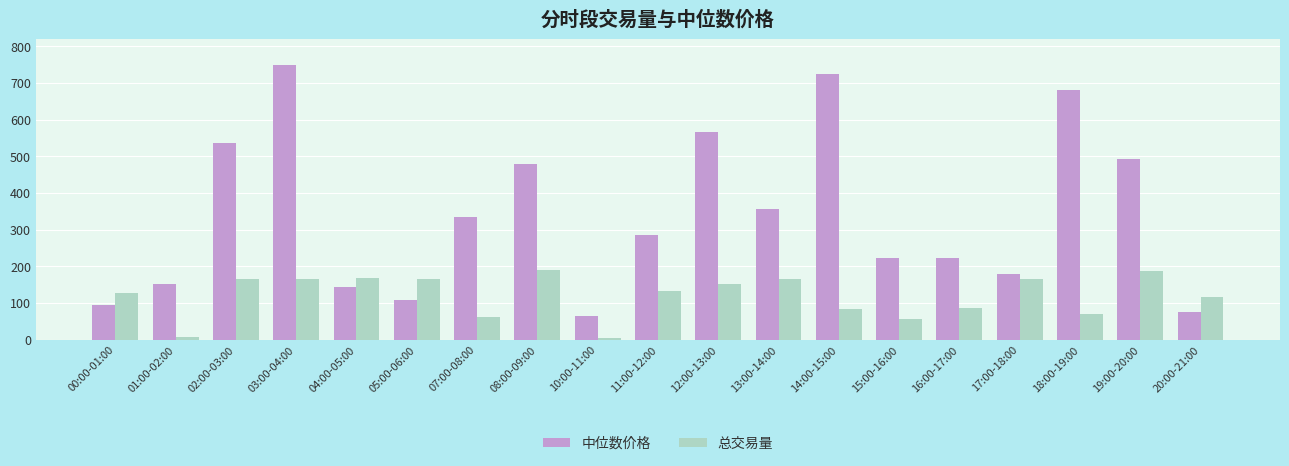

Is the value of 中位数价格 at 15:00-16:00 greater than the value of 总交易量 at 03:00-04:00?

Yes